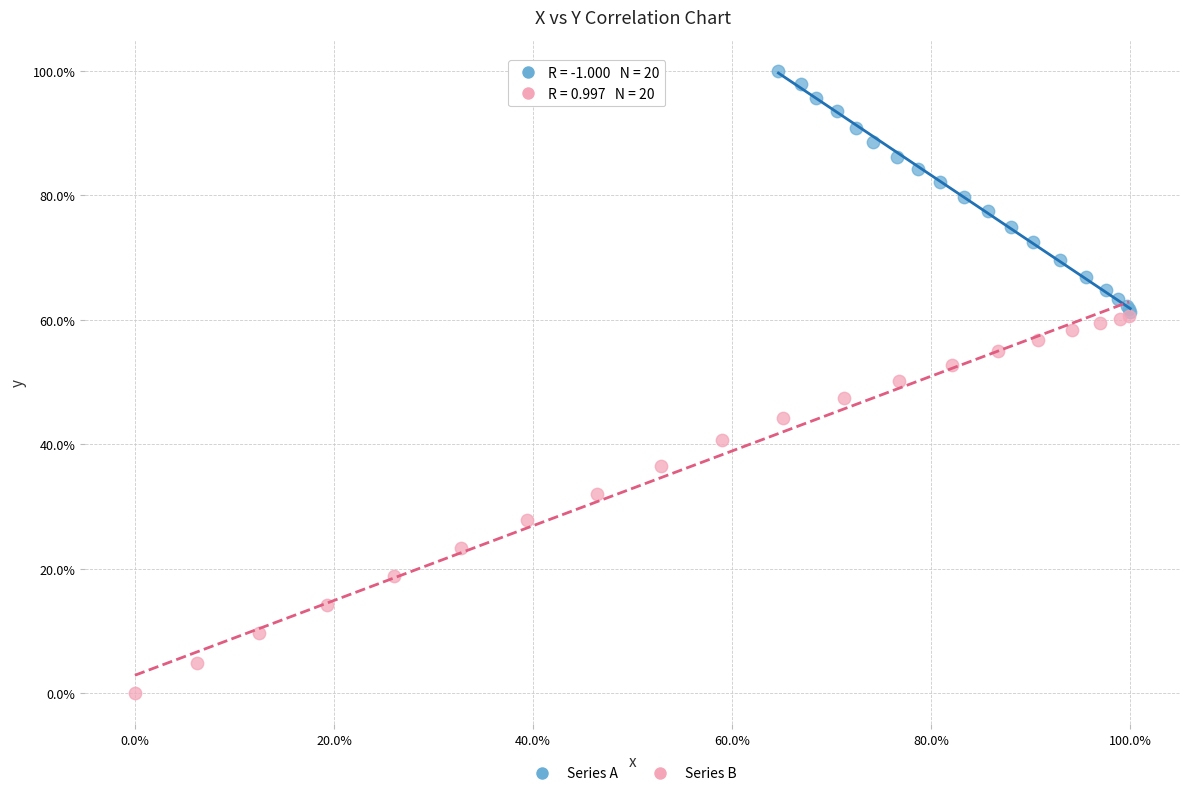

Which series has the largest Y range (max minus min)?

Series B